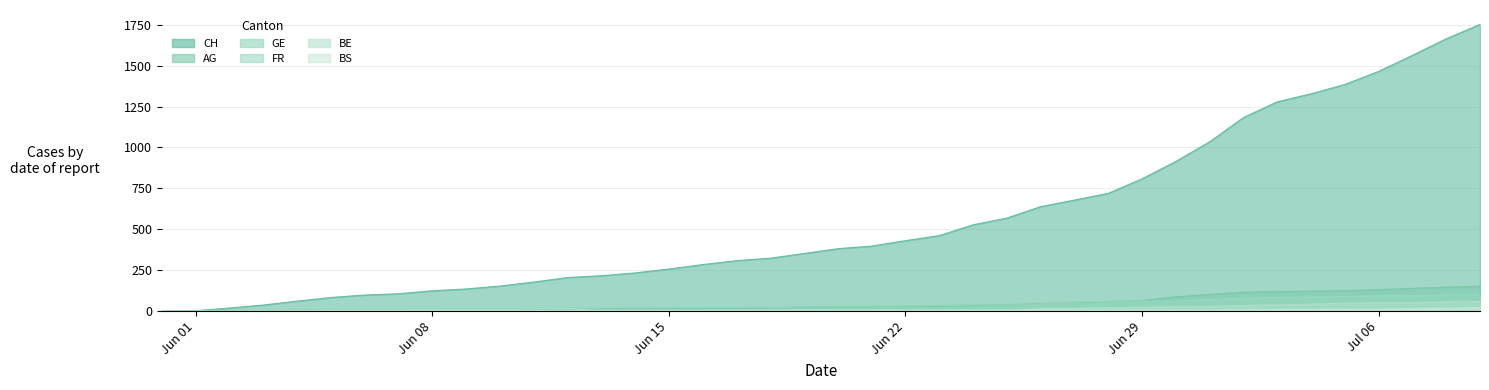

Which series has the largest total across all categories?

CH